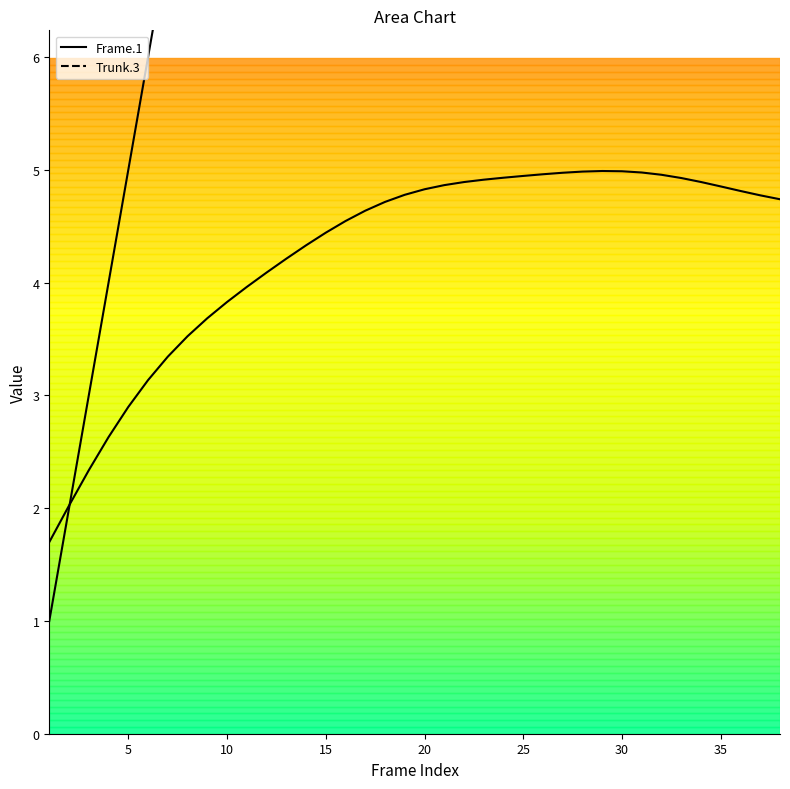

Where is the first local maximum for Trunk.3?

29